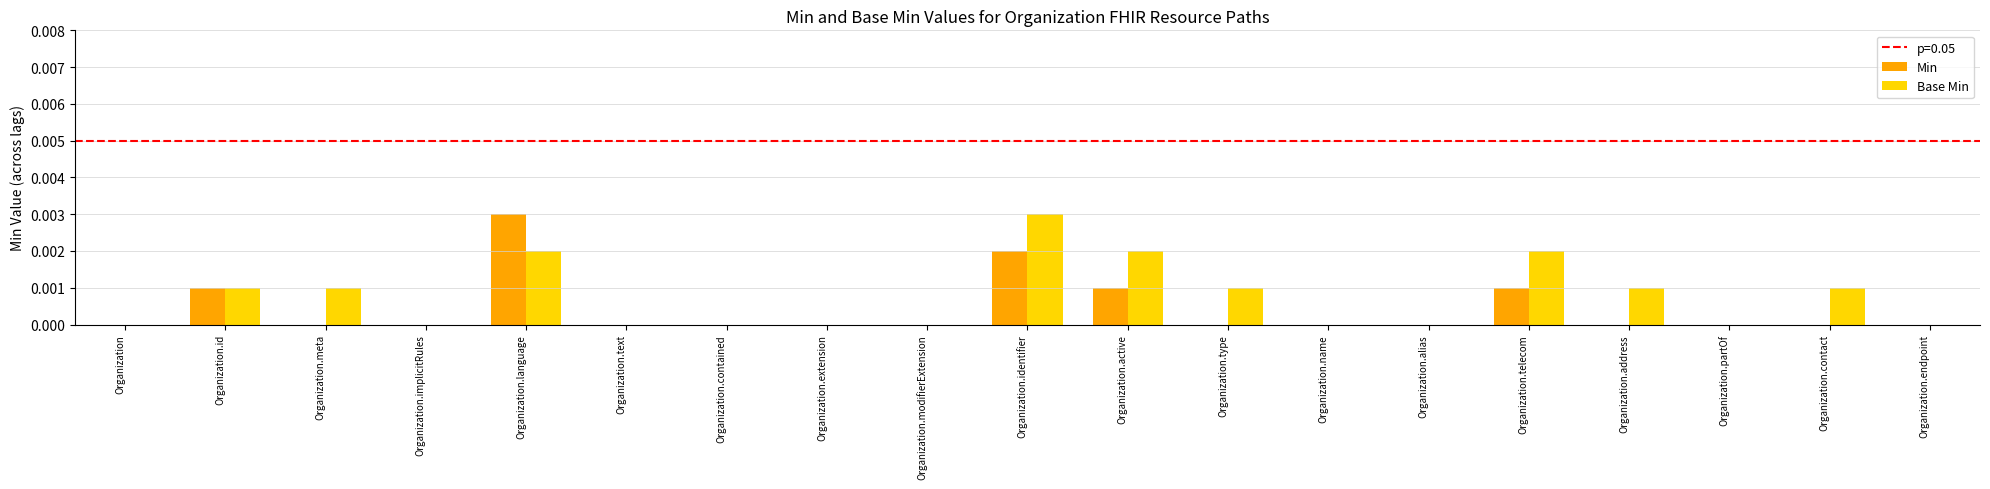

Rank the series at Organization.meta from lowest to highest value.

Min, Base Min